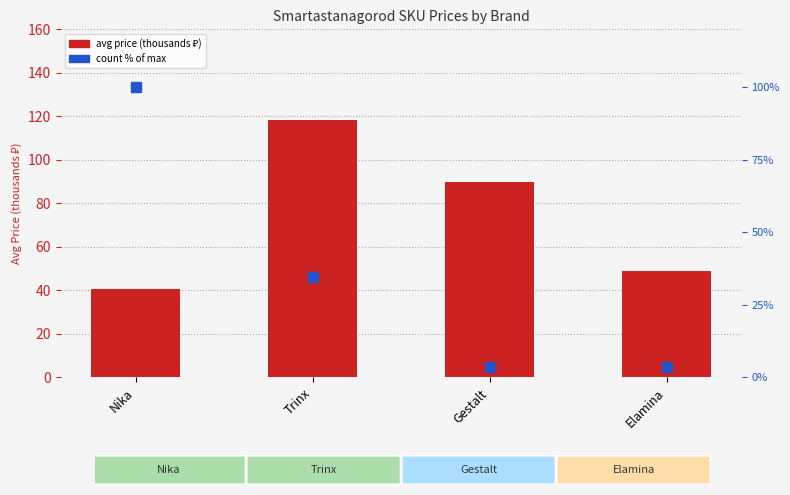

Is the value of avg price (thousands) at Nika greater than the value of count % of max at Nika?

No